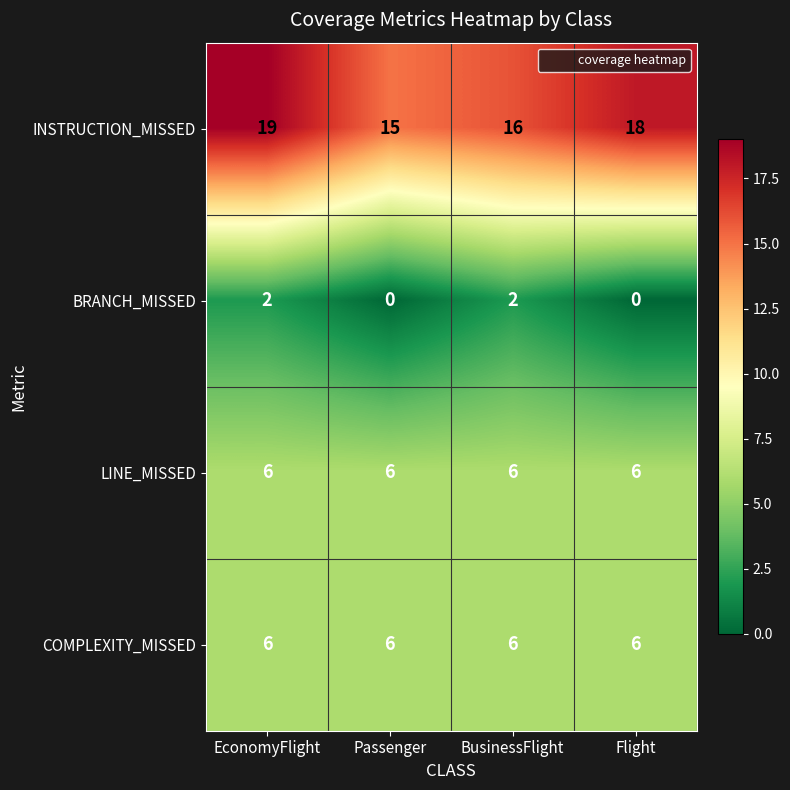

Reading left to right, what are all the values shown in this chart?

INSTRUCTION_MISSED: 19	15	16	18
BRANCH_MISSED: 2	0	2	0
LINE_MISSED: 6	6	6	6
COMPLEXITY_MISSED: 6	6	6	6